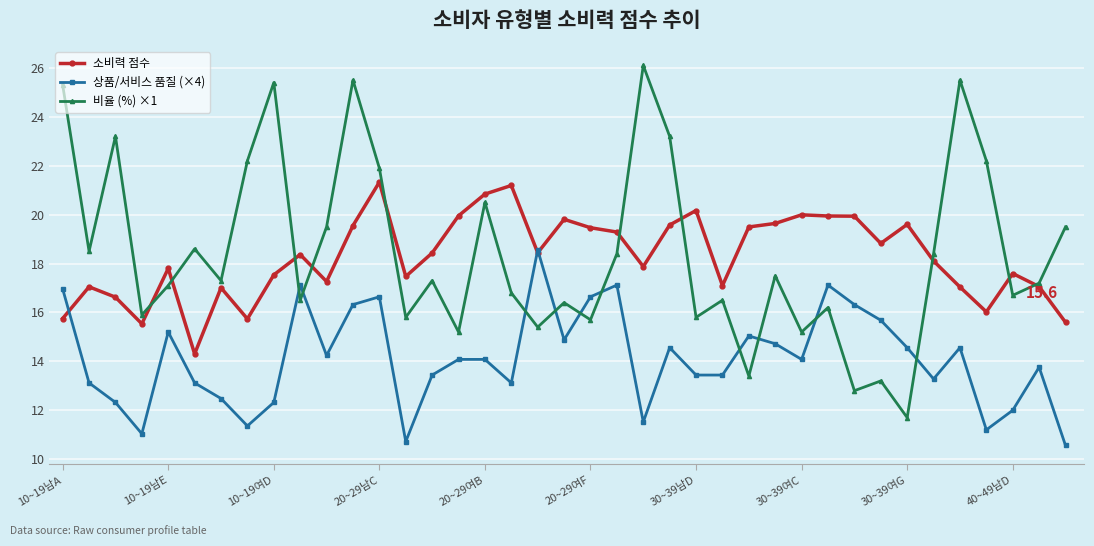

At how many categories does at least one series exceed 24?

5